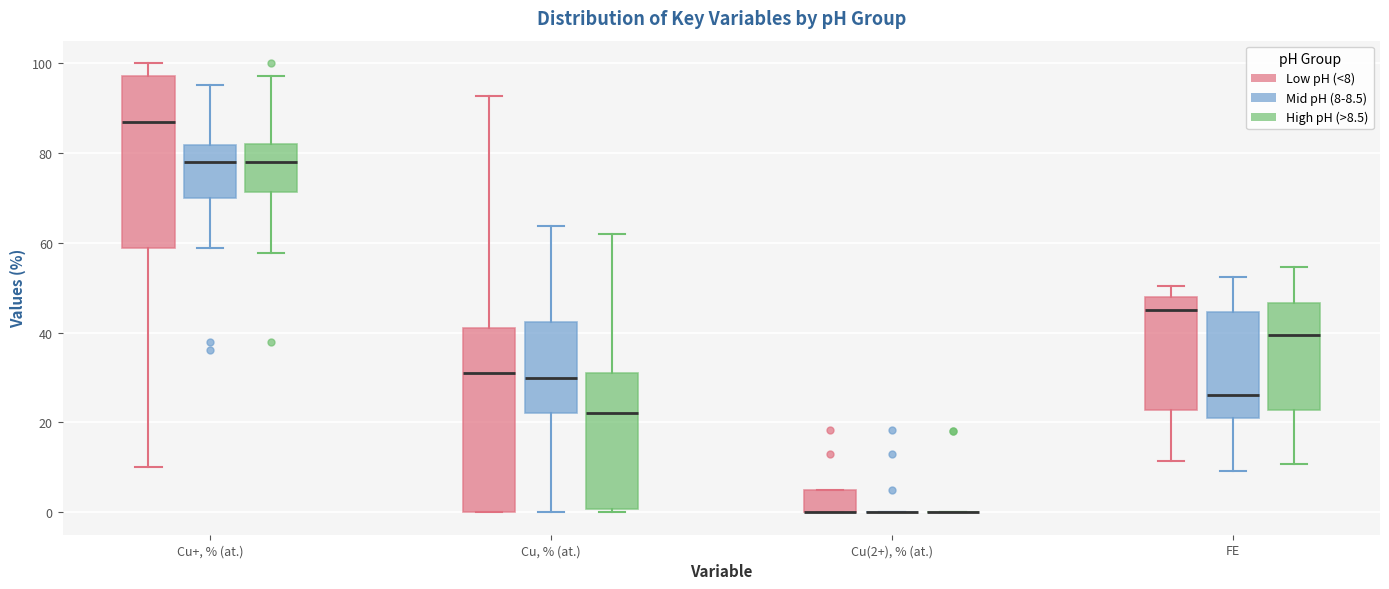

Where is the upper edge of the box for FE (High pH (>8.5)) on the y-axis? The values are not printed on the chart, so give them approximately, as read against the axis.

46